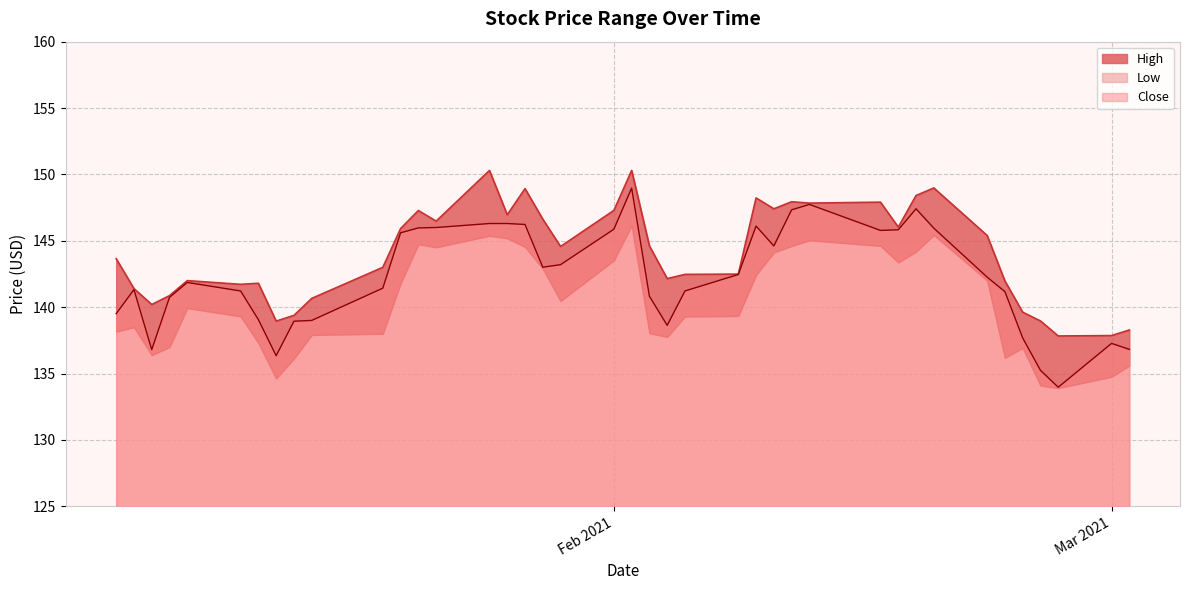

The Close series shows 137.3 at Mar 2021. True or false?

True